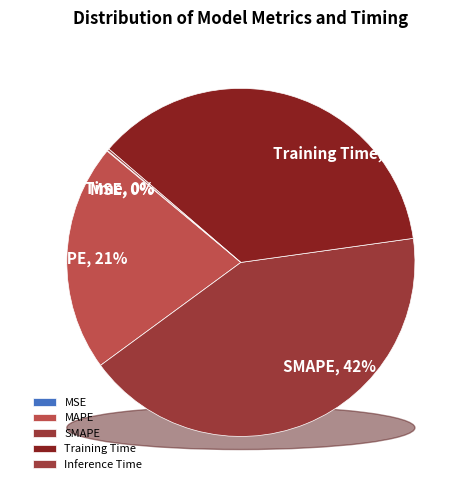

What is the total percentage of Inference Time and MAPE?

21.3%